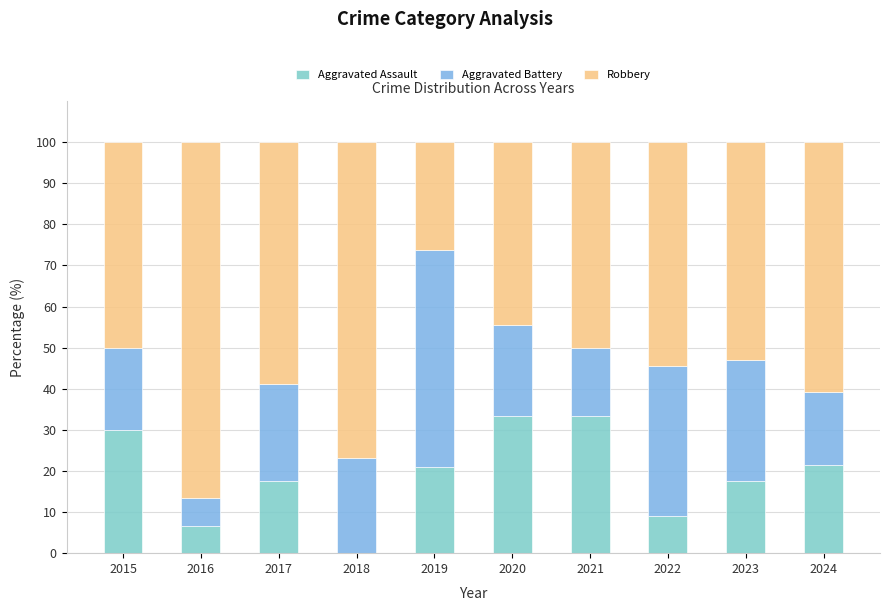

What is the total value across all series at 2015?

100.0